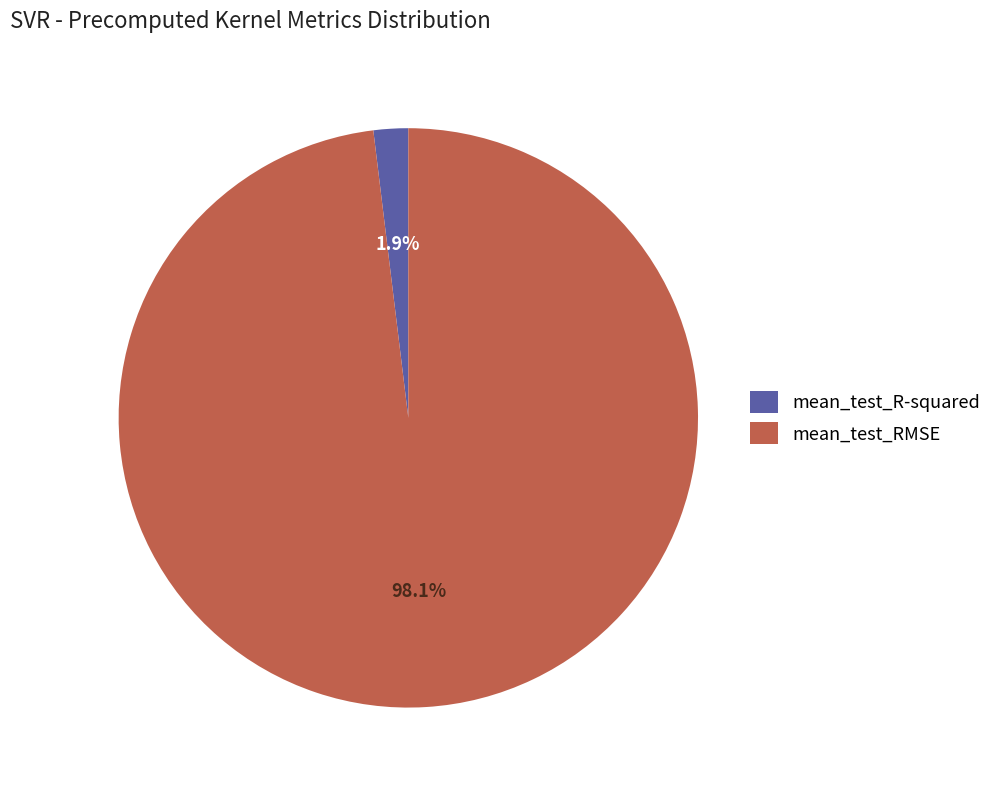

What percentage is the mean_test_RMSE slice, to the nearest percent?

98%